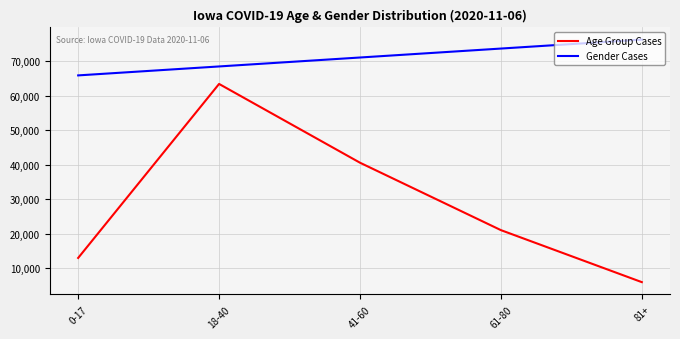

Reading right to left, extract all data points from this chart.

Age Group Cases: 81+=6032	61-80=21079	41-60=40587	18-40=63377	0-17=13031
Gender Cases: 81+=76202	61-80=73614	41-60=71026	18-40=68438	0-17=65850